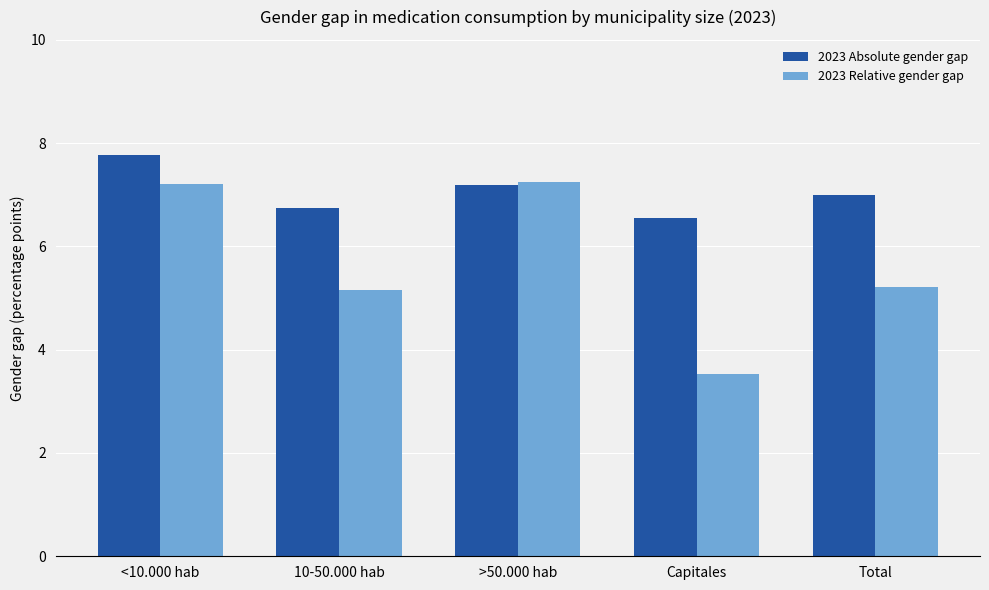

What is the label of the 2nd bar from the right?

Capitales